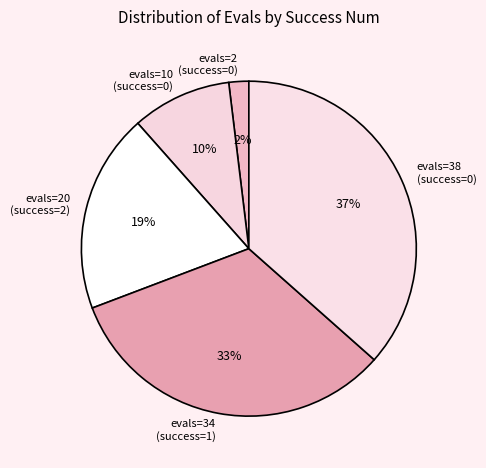

How many segments does this pie chart have?

5